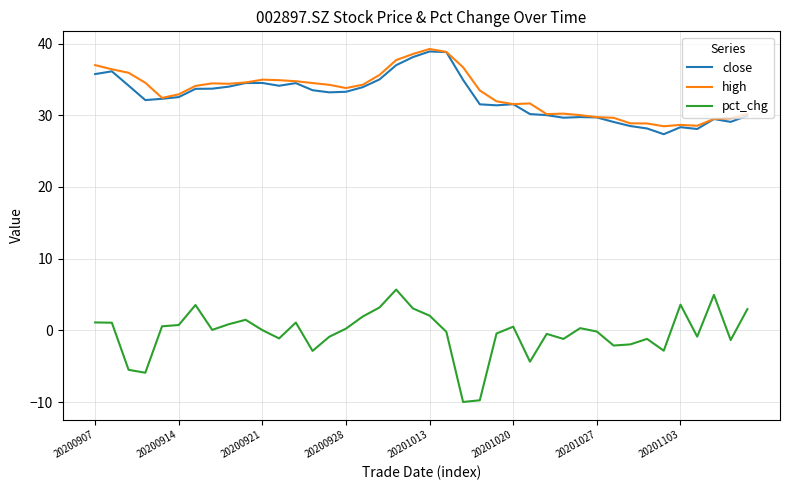

True or false: pct_chg and high cross at least once.

False